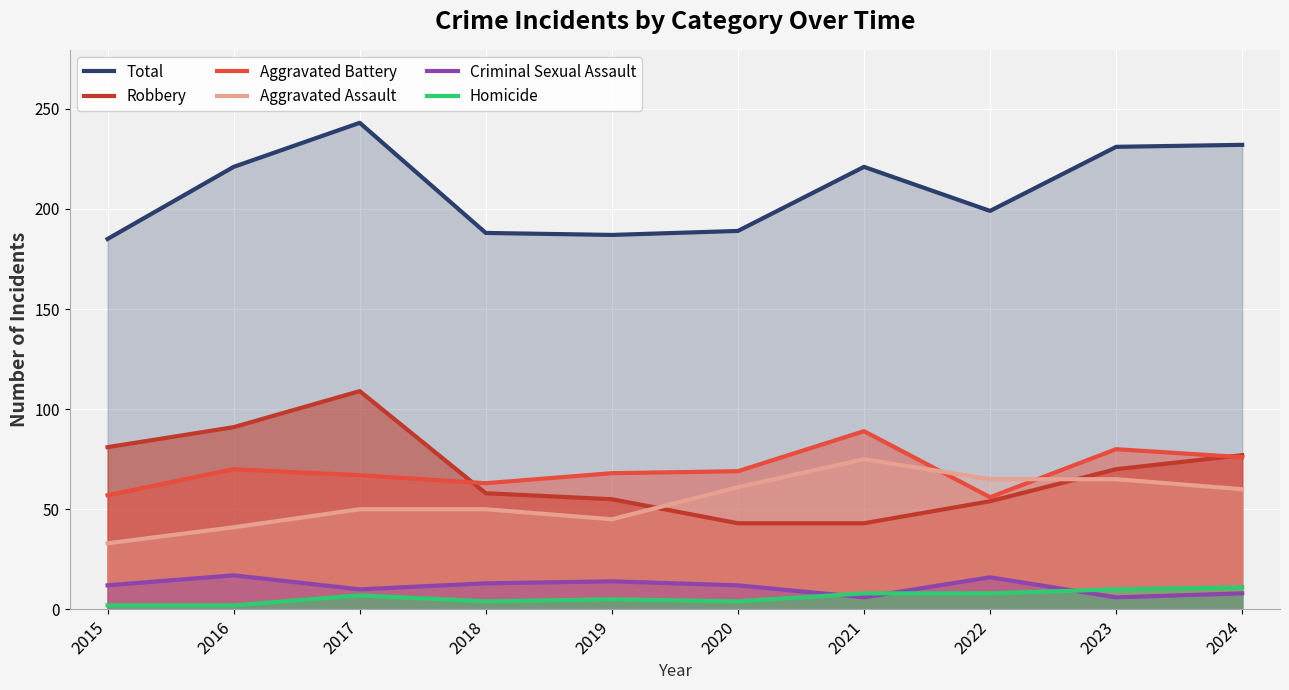

What are all the series names shown in the legend?

Total, Robbery, Aggravated Battery, Aggravated Assault, Criminal Sexual Assault, Homicide